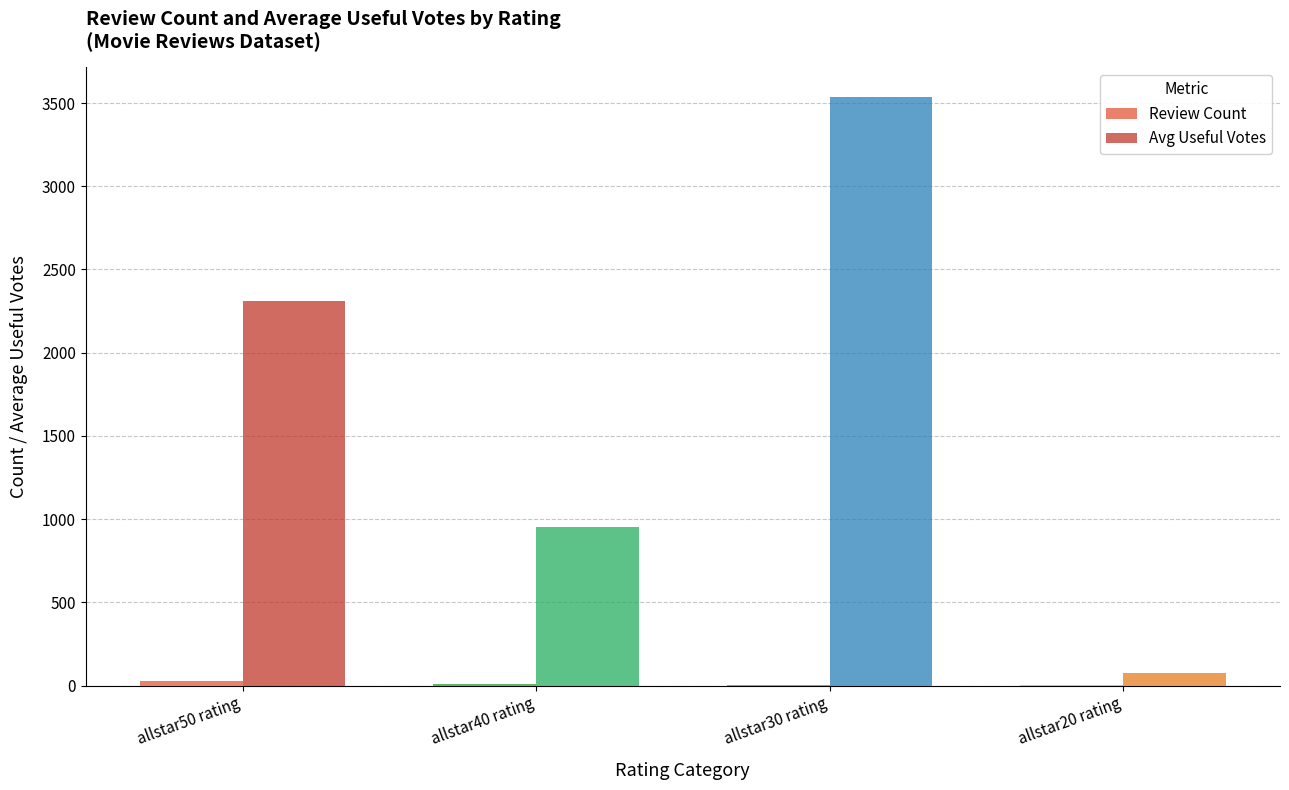

Are the bars grouped side by side (vs. stacked)?

Yes